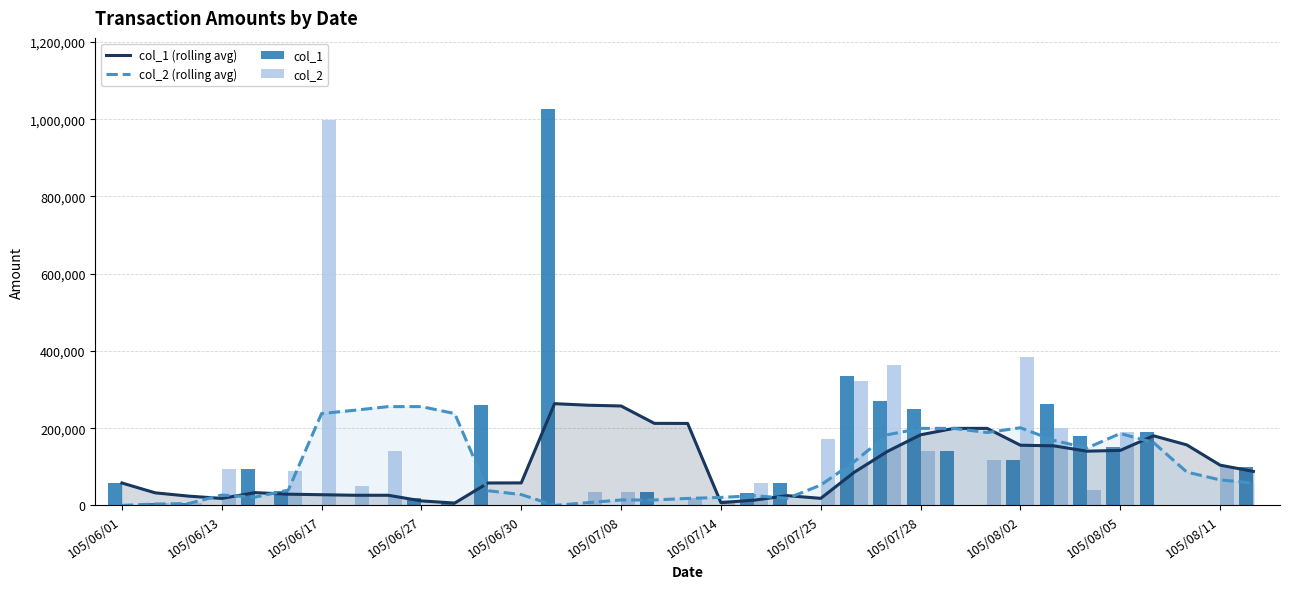

What is the difference between the maximum and minimum values in the col_1 series?

1026000.0